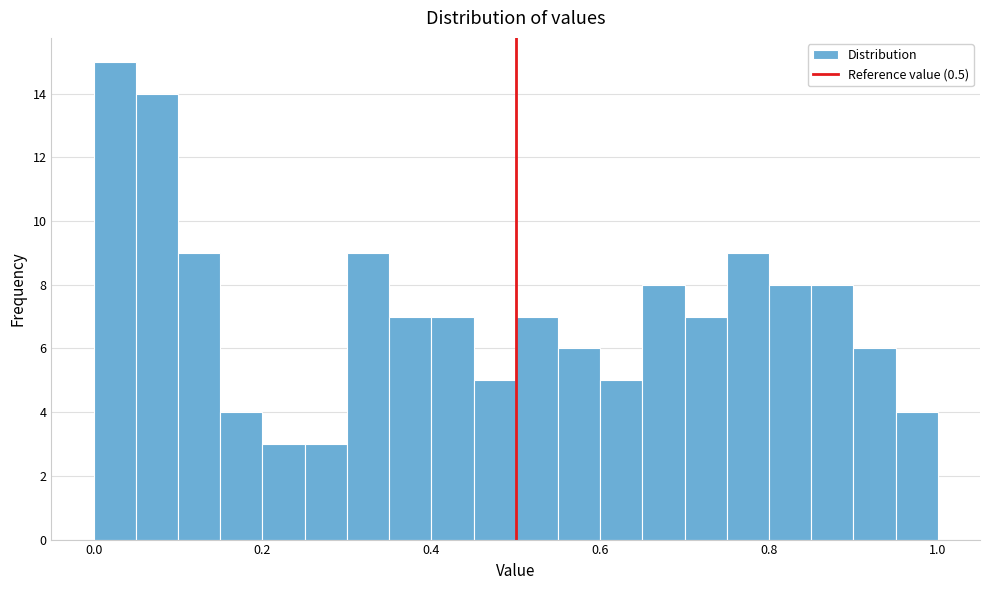

Around what value on the x-axis is the tallest bar? Give the approximate position of its centre, as read against the axis.

0.02